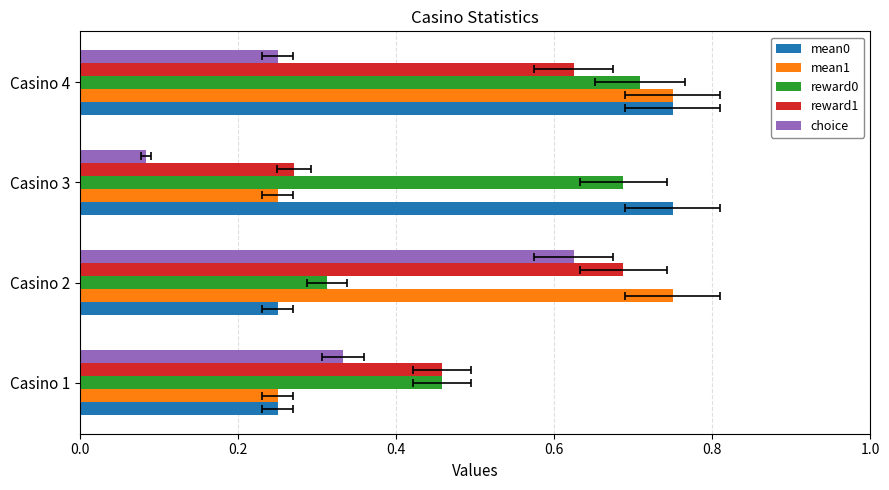

Which series has the largest range (max minus min)?

choice